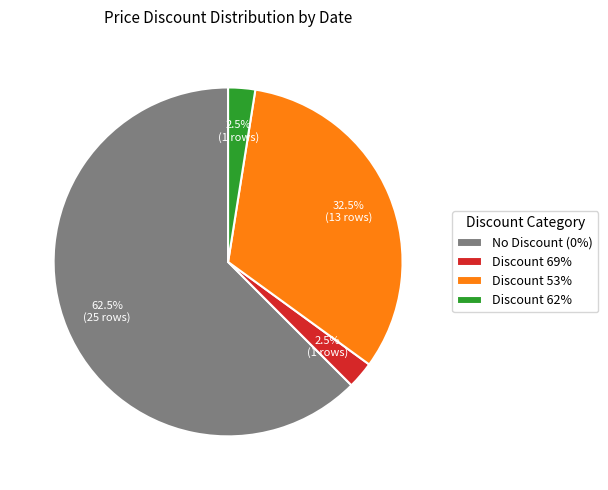

What is the total percentage of Discount 69% and Discount 62%?

5.0%